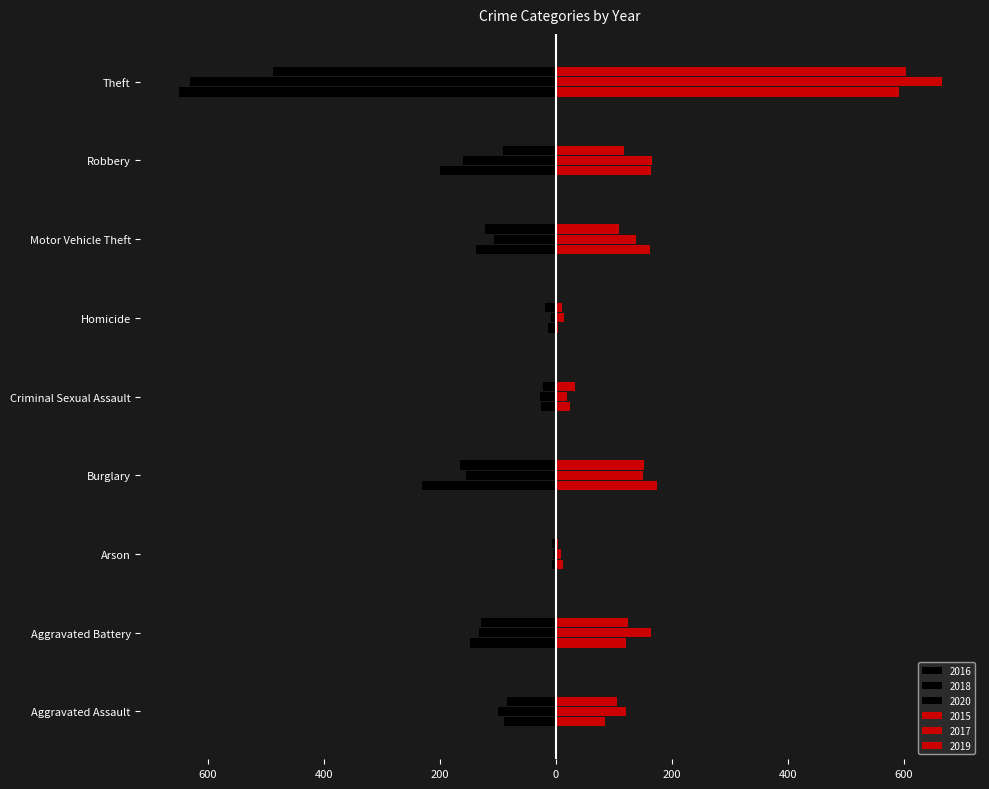

Are the bars grouped side by side (vs. stacked)?

Yes